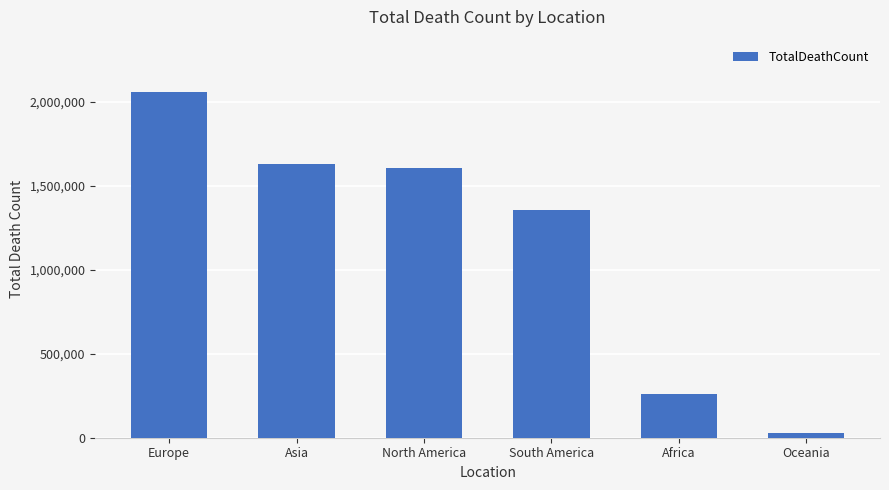

What is the ratio of the value at Europe to the value at South America?

1.5